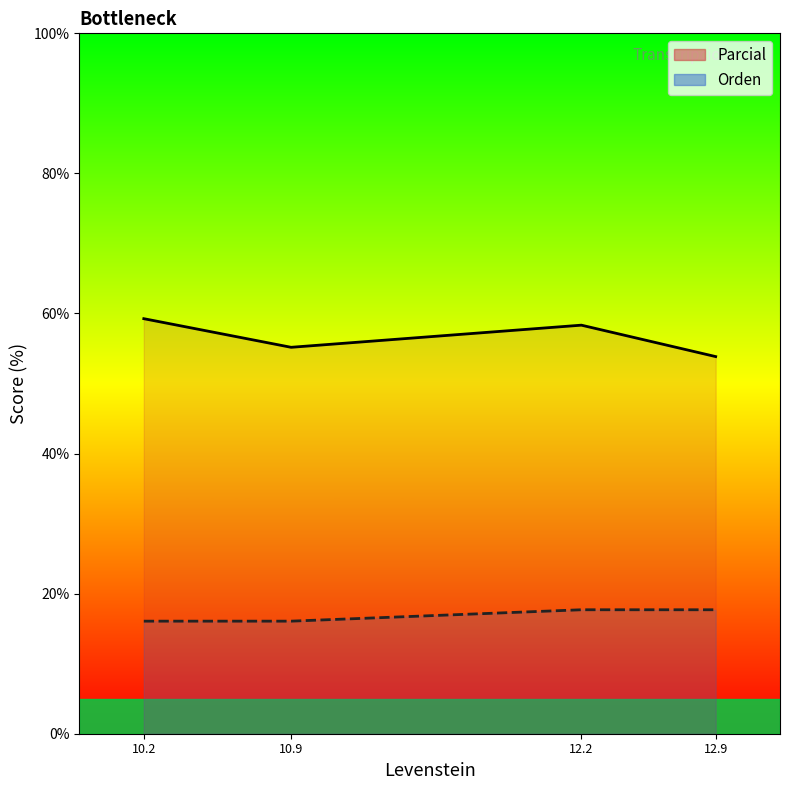

Rank the series at 12.2 from highest to lowest value.

Parcial, Orden